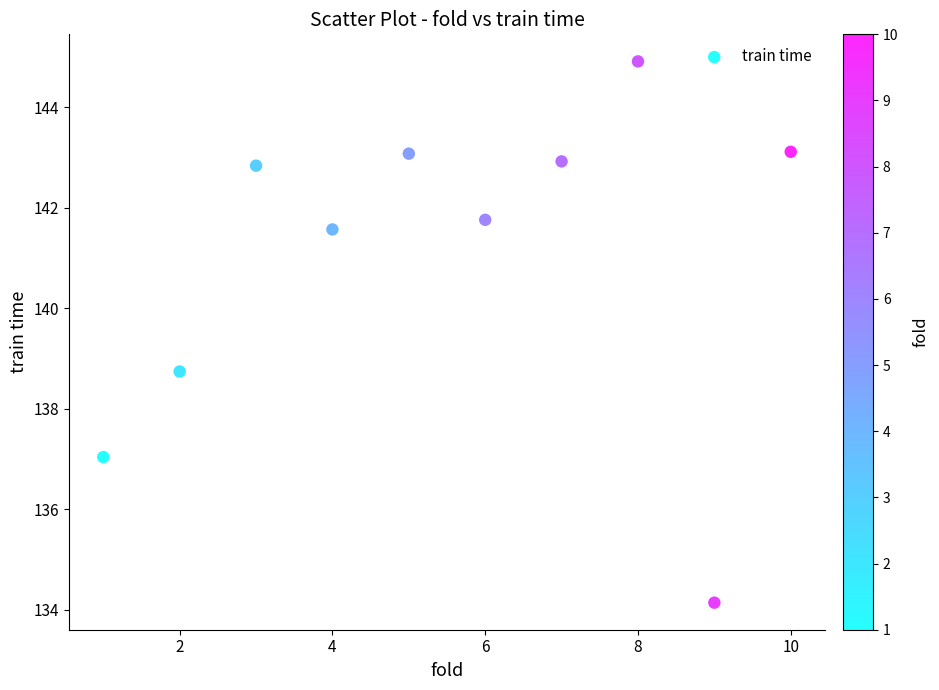

What is the range of Y values (max minus min)?

10.8